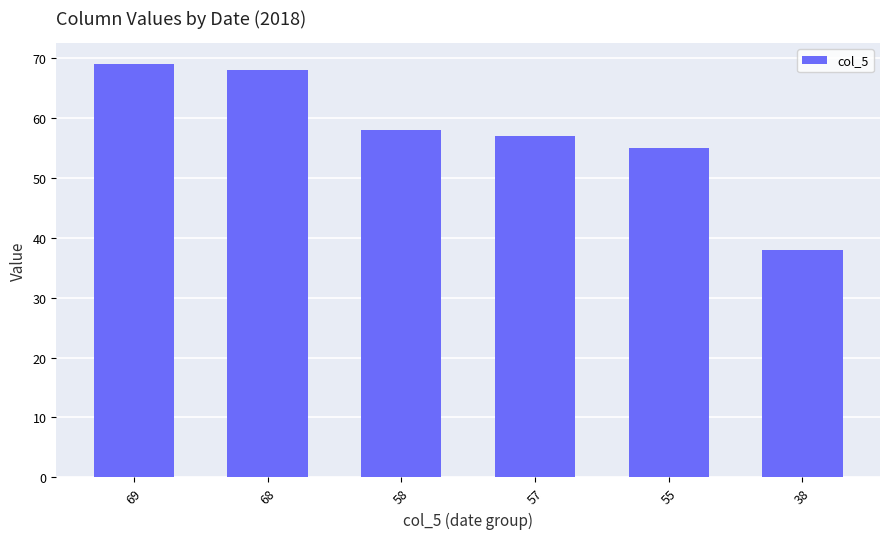

Where does the data first go above 58?

69